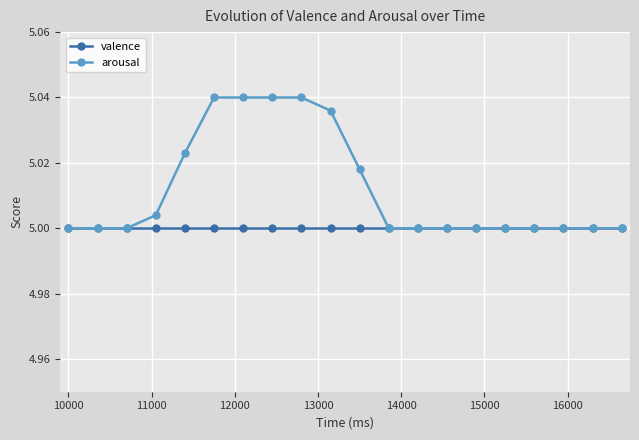

Rank the series by their average value, from highest to lowest.

arousal, valence